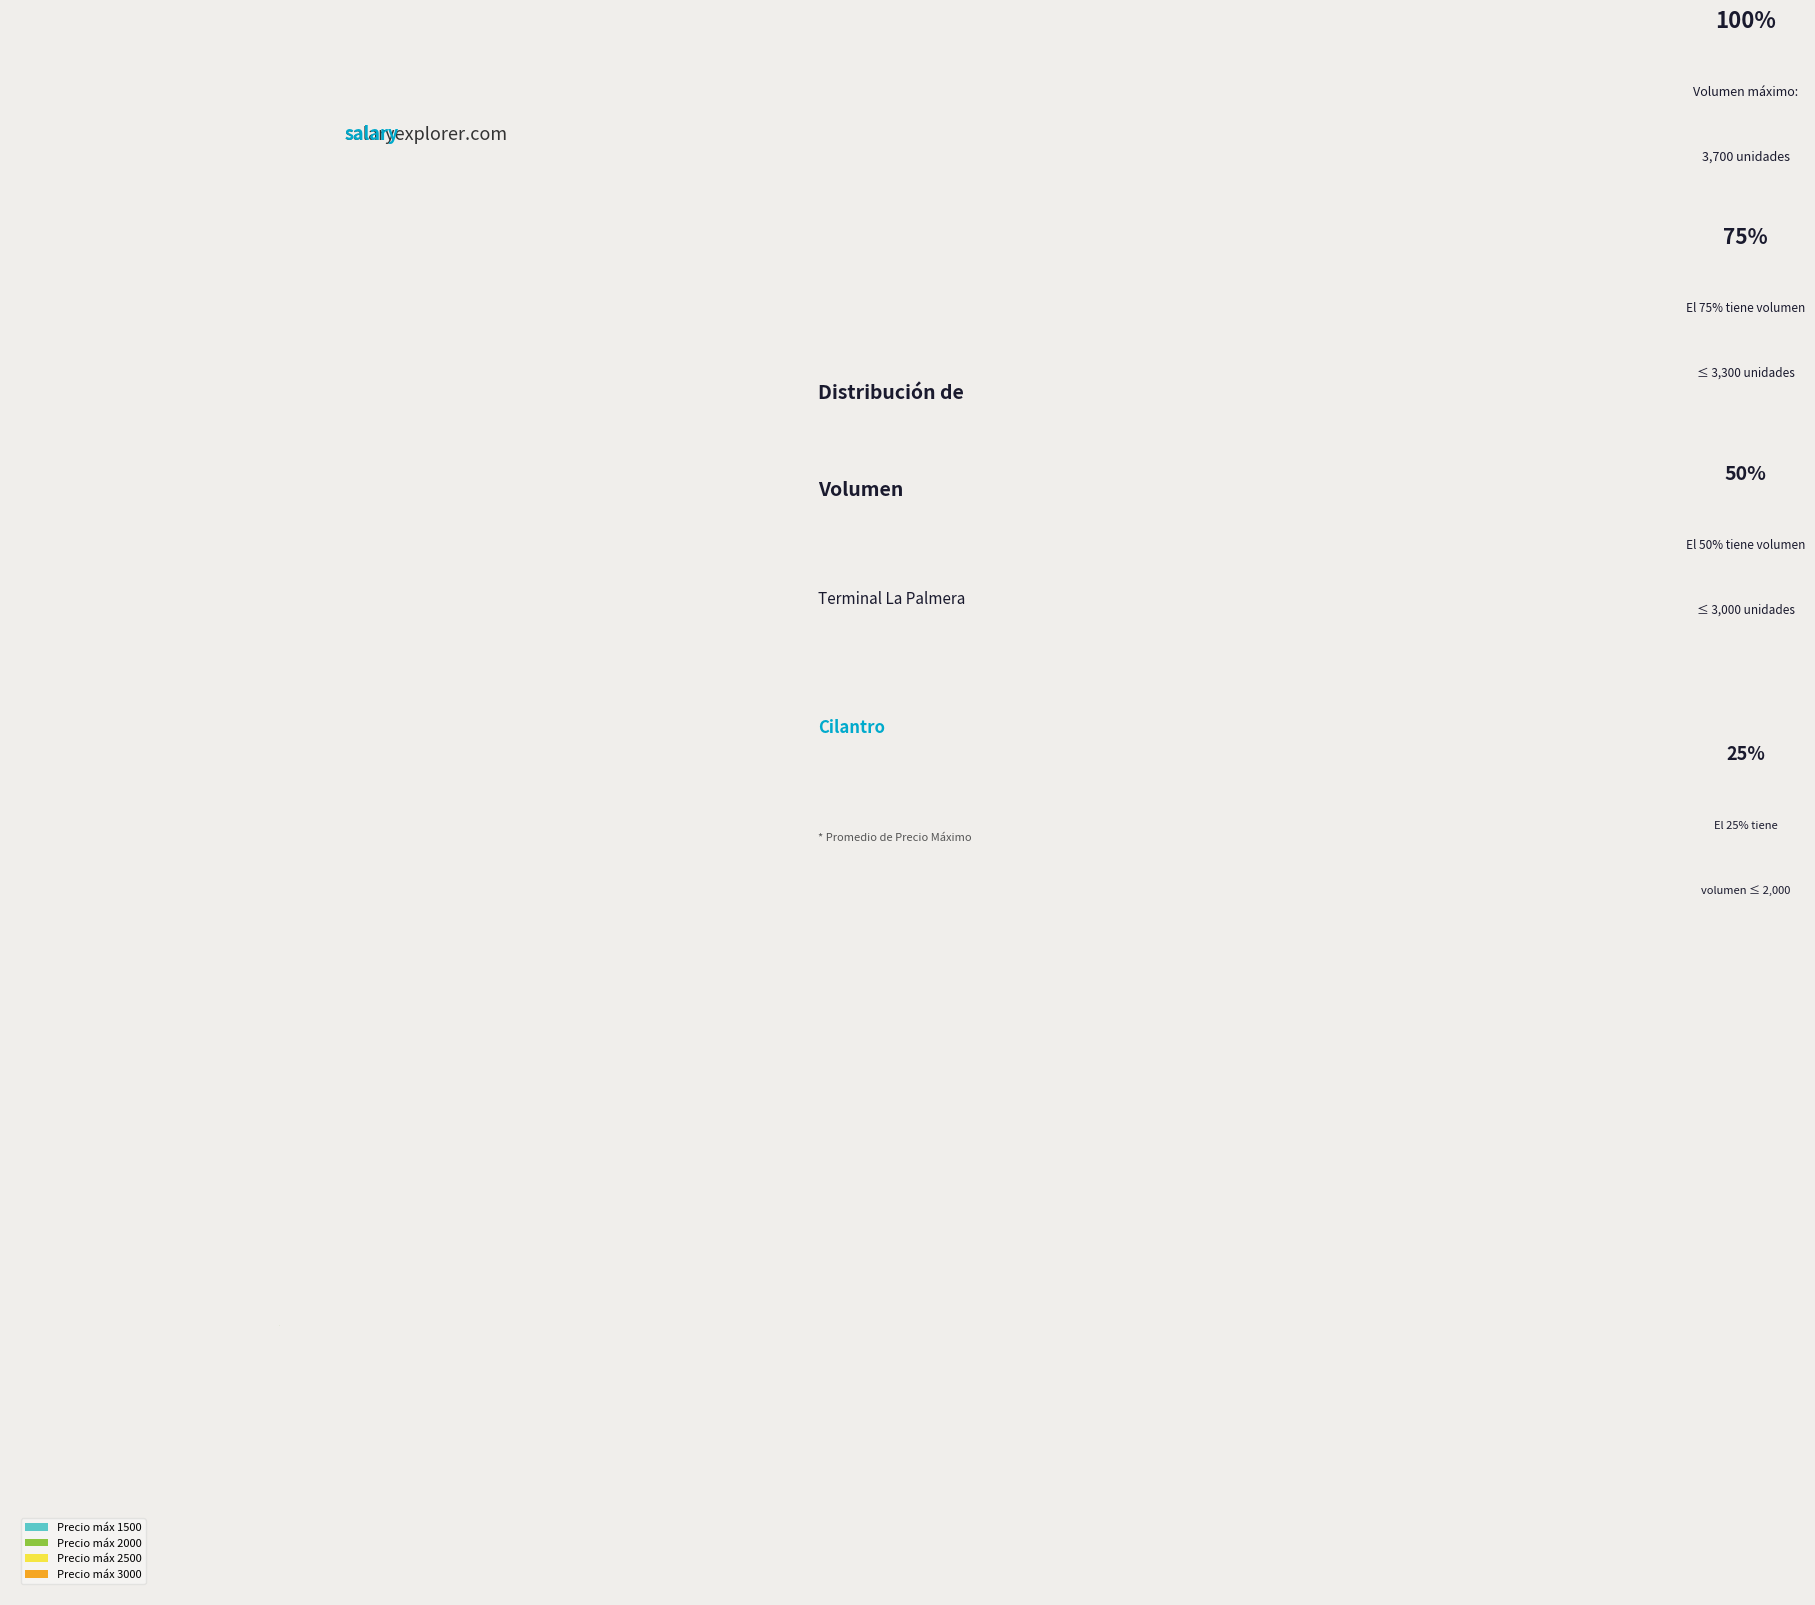

Does Precio máx 2500 account for over 50% of the chart?

No